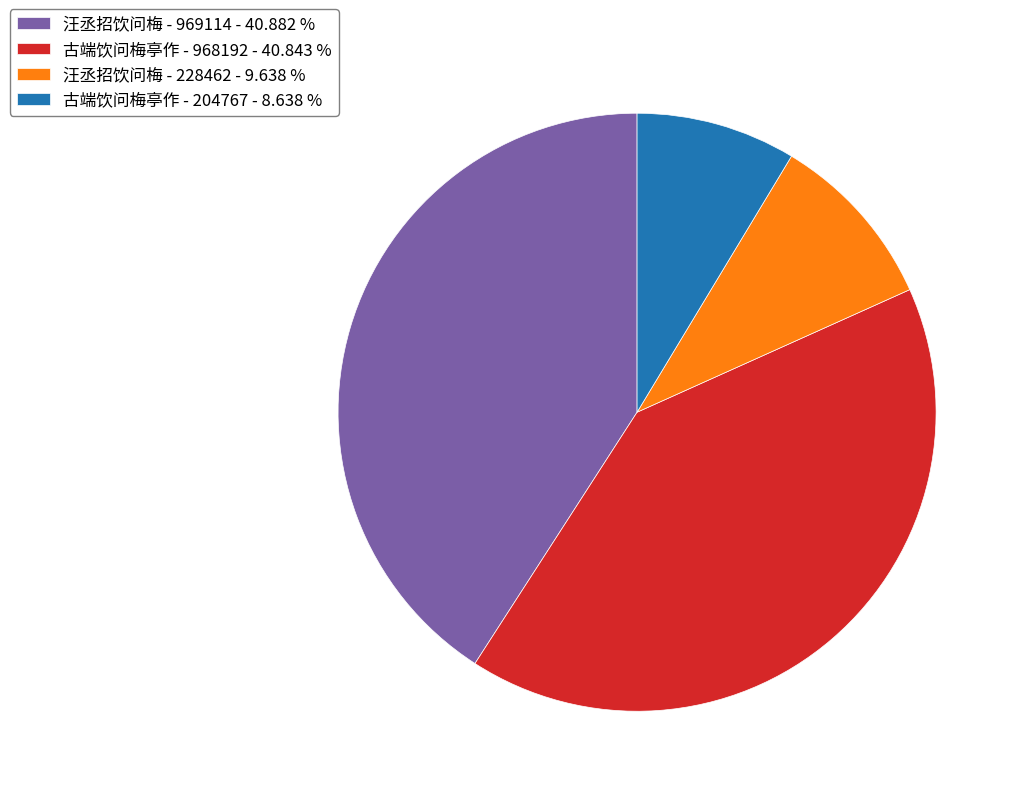

What is the ratio of the value at 古端饮问梅亭作 - 968192 - 40.843 % to the value at 汪丞招饮问梅 - 228462 - 9.638 %?

4.2